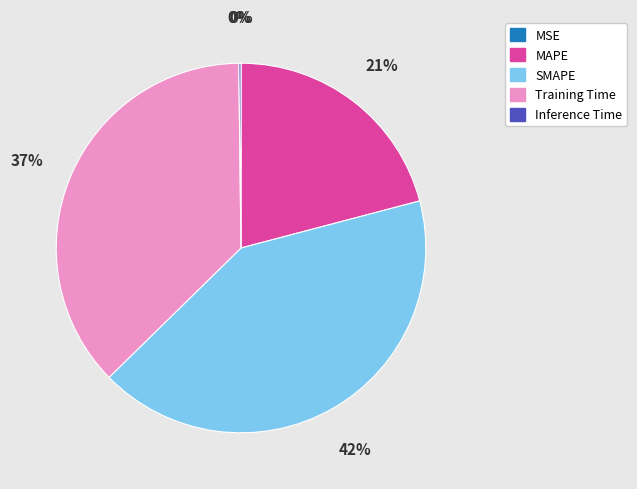

The SMAPE slice represents 42% of the pie. True or false?

True